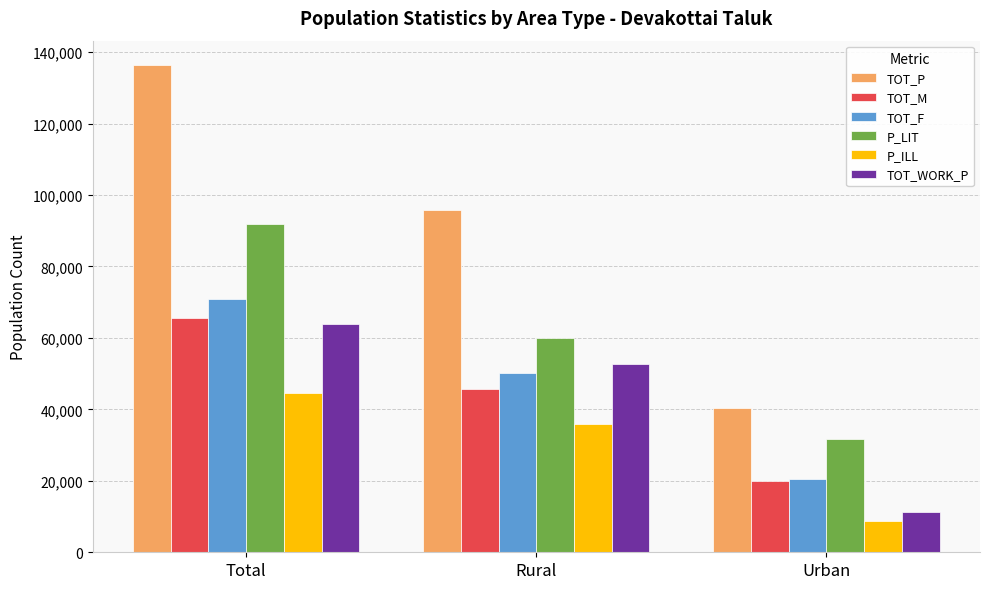

The value of TOT_M at Rural is 45562. True or false?

True